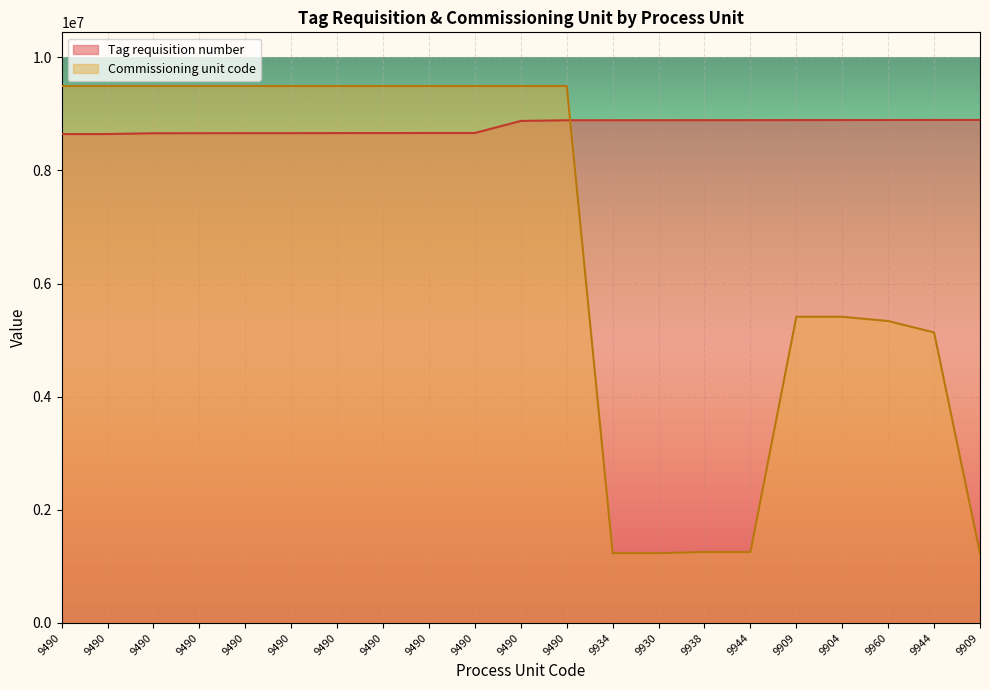

What is the highest value of the Commissioning unit code series?

9490954